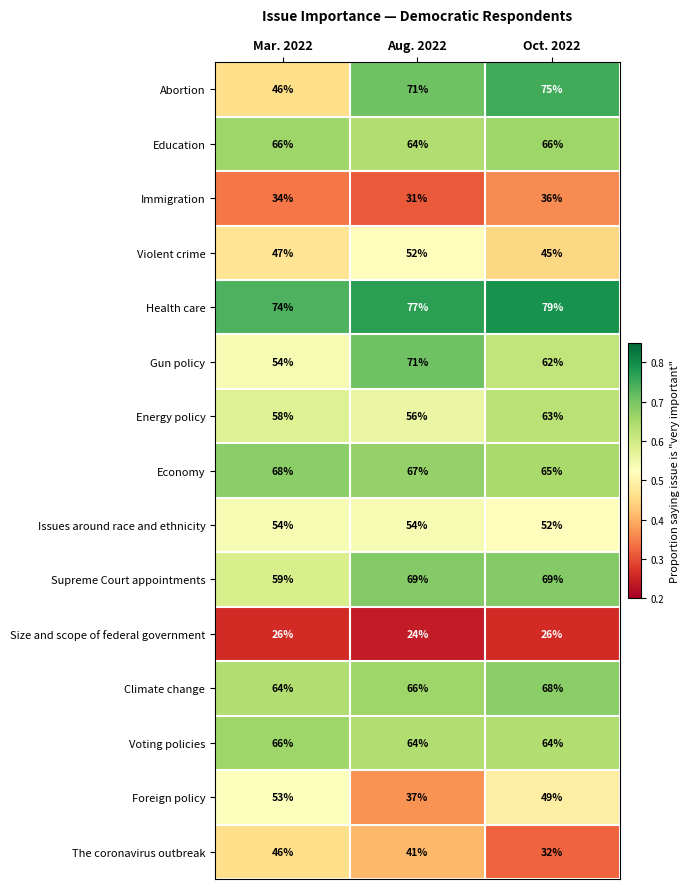

Between Mar. 2022 and Aug. 2022, which series saw the biggest shift?

Abortion